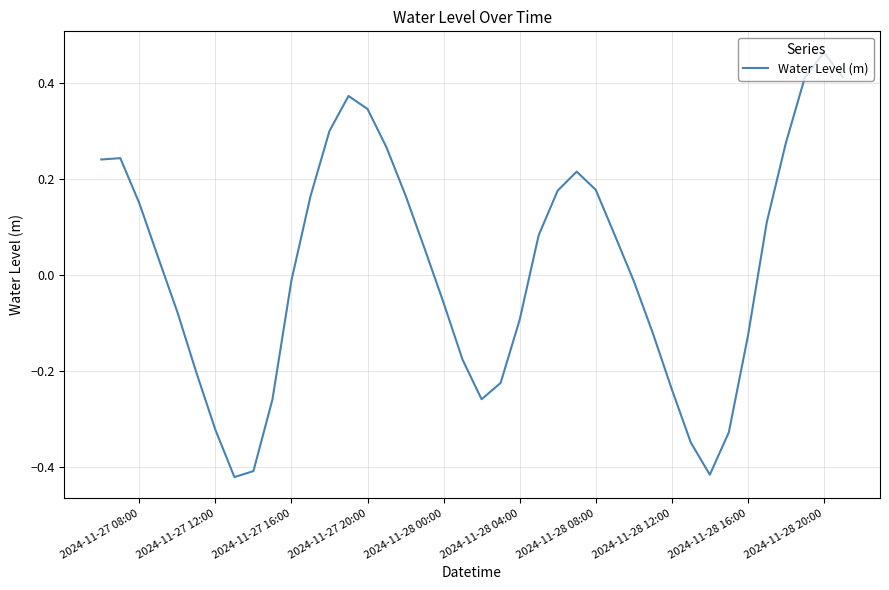

What is the difference between the maximum and minimum values?

0.9